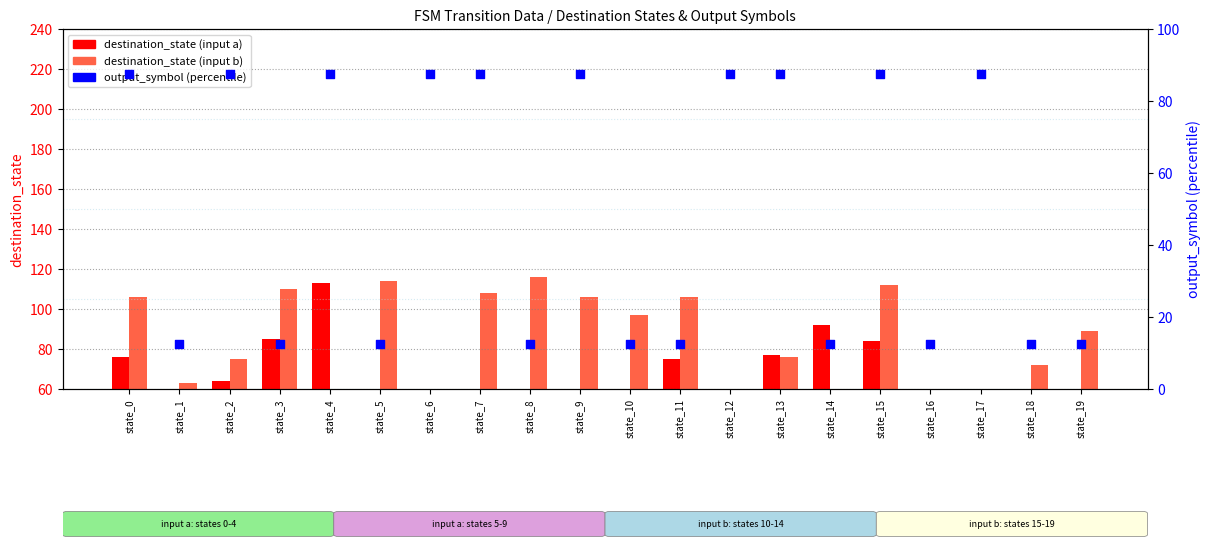

Which series has the widest spread of Y values?

destination_state (input b)